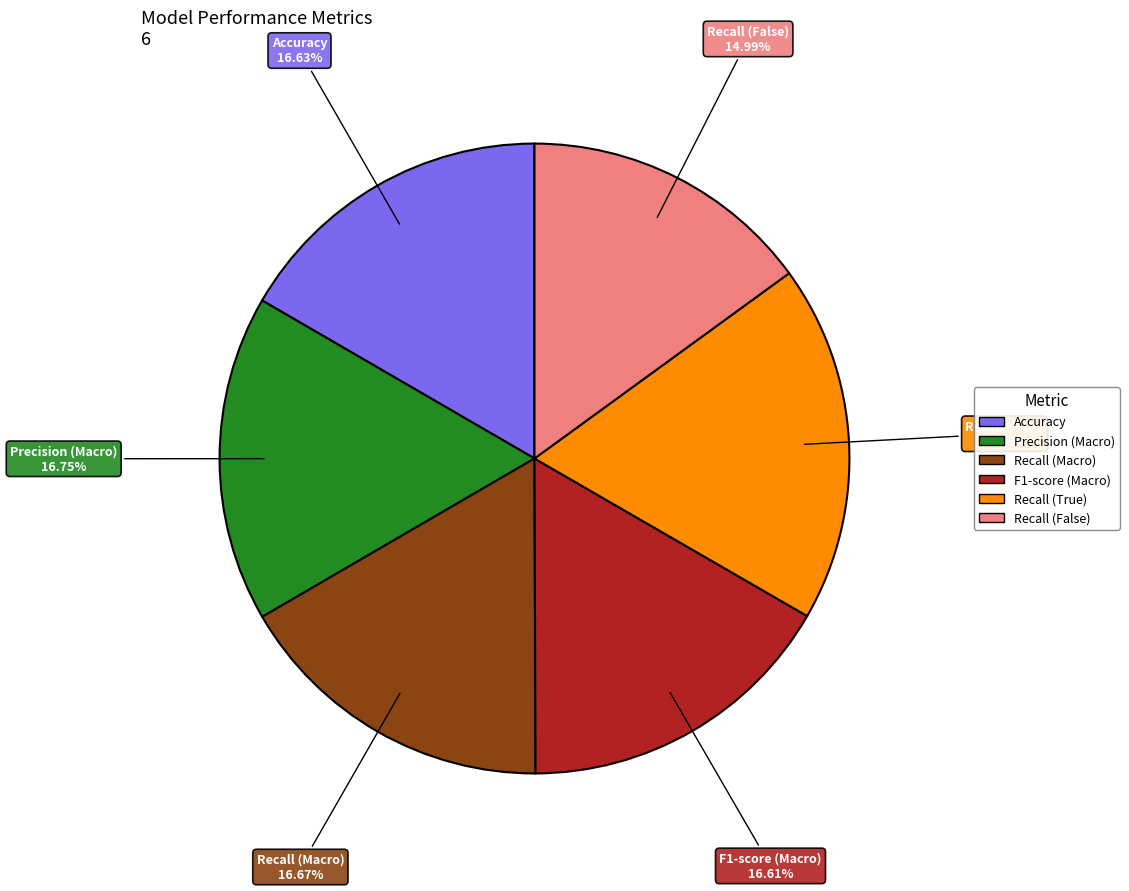

How many slices are in this pie chart?

6